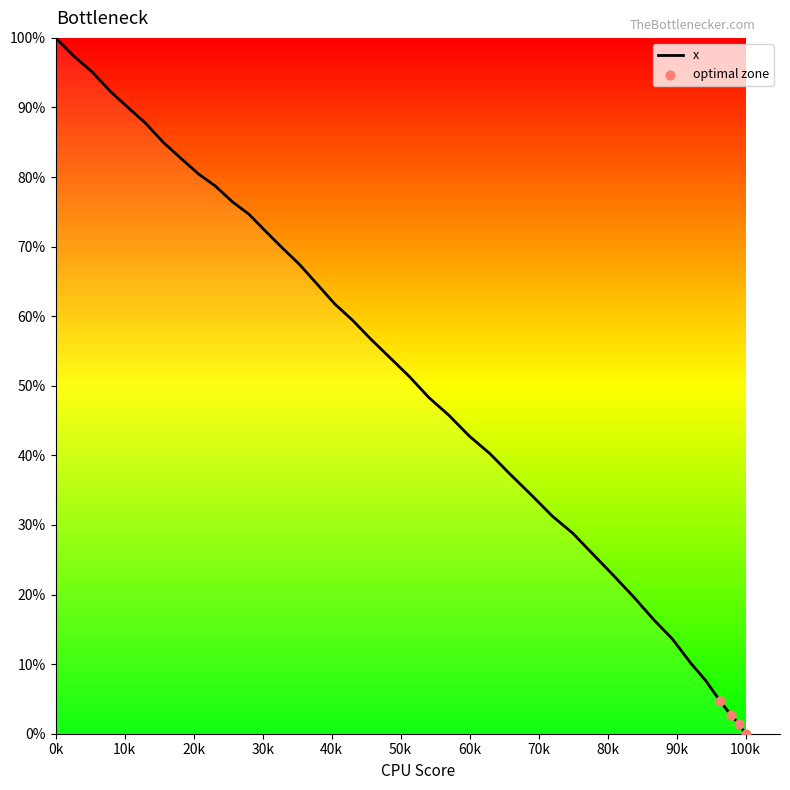

What is the greatest value displayed?

100.0